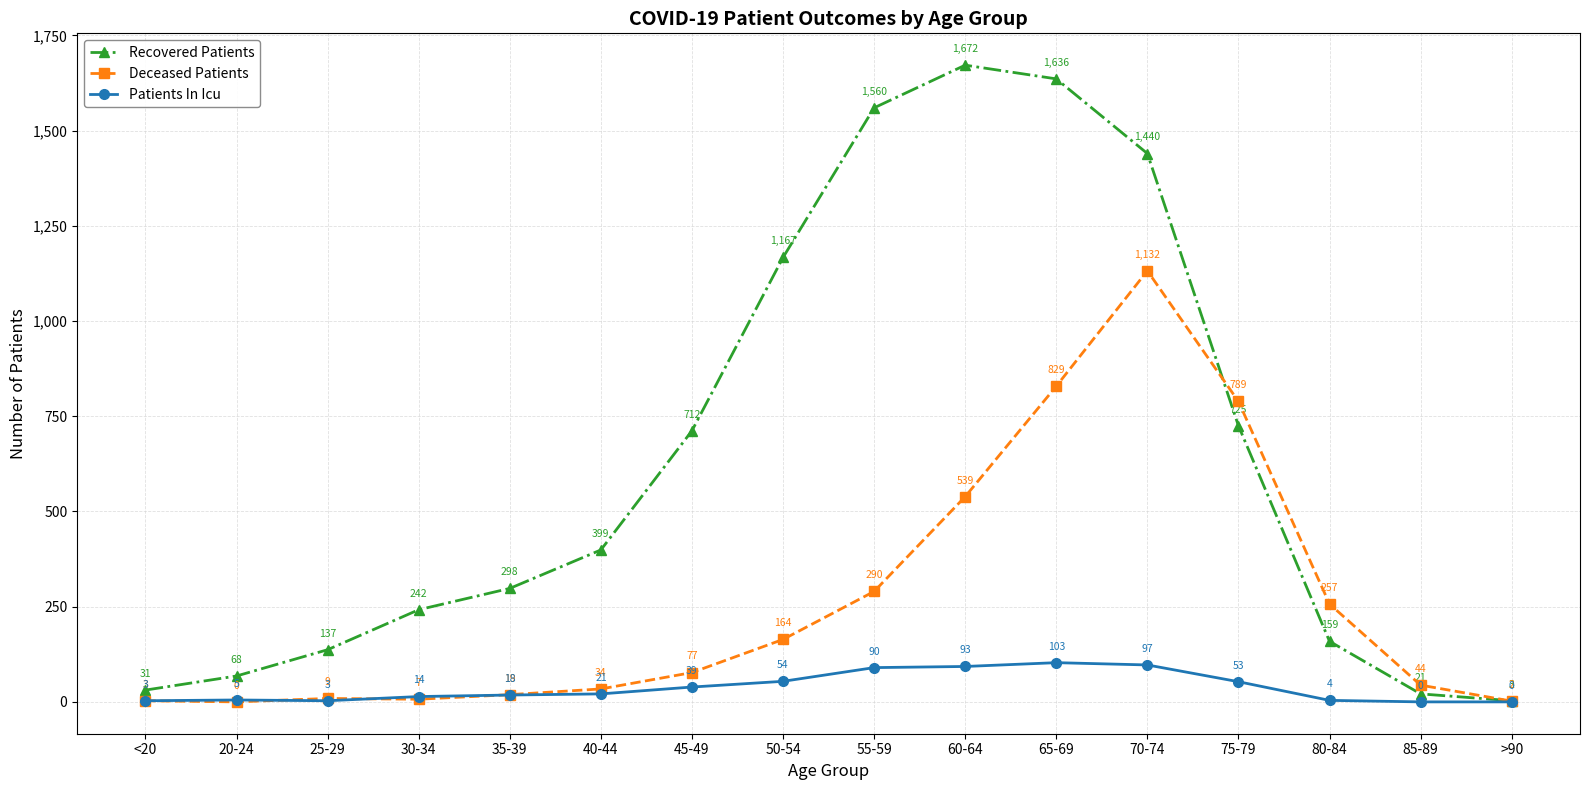

True or false: Recovered Patients and Patients In Icu intersect in this chart.

False